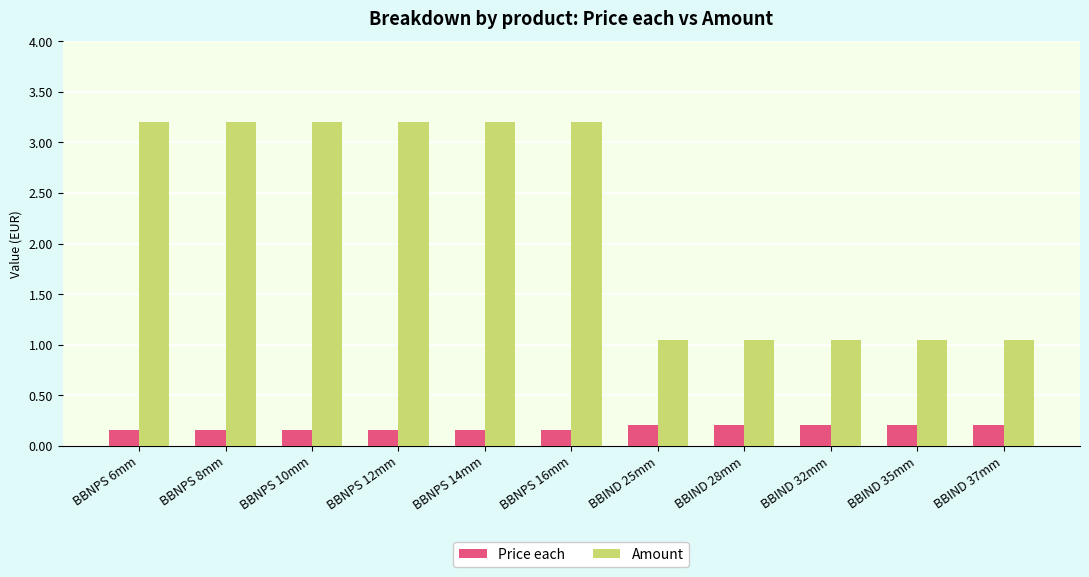

What is the label of the 5th bar from the left?

BBNPS 14mm